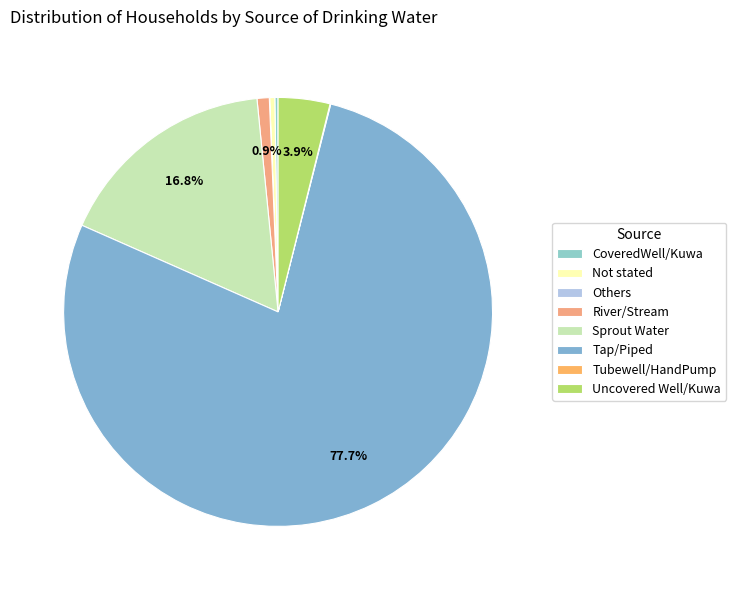

Rank the categories by value from highest to lowest.

Tap/Piped, Sprout Water, Uncovered Well/Kuwa, River/Stream, Not stated, CoveredWell/Kuwa, Tubewell/HandPump, Others